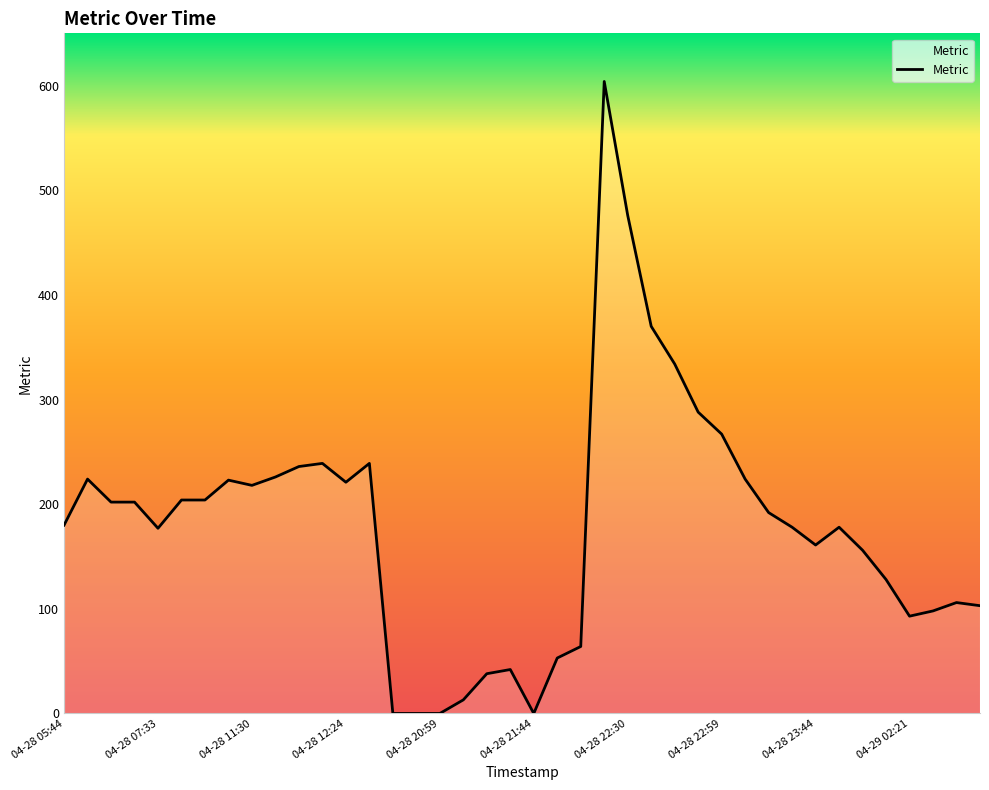

What is the difference between the maximum and minimum values?

604